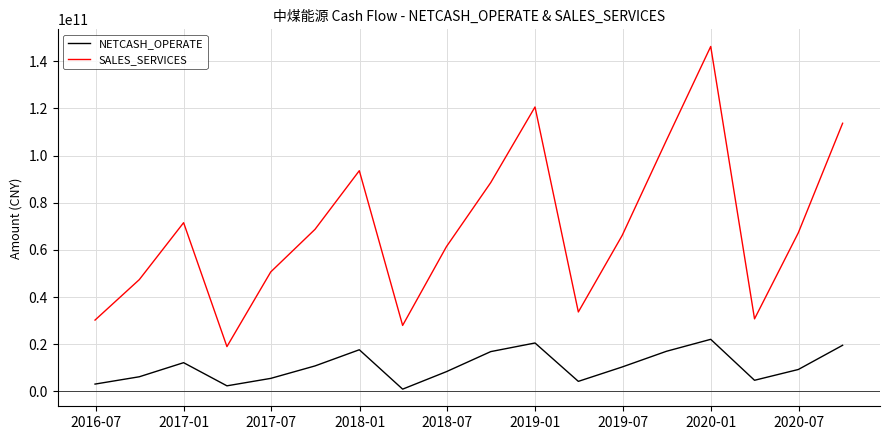

True or false: SALES_SERVICES and NETCASH_OPERATE intersect in this chart.

False